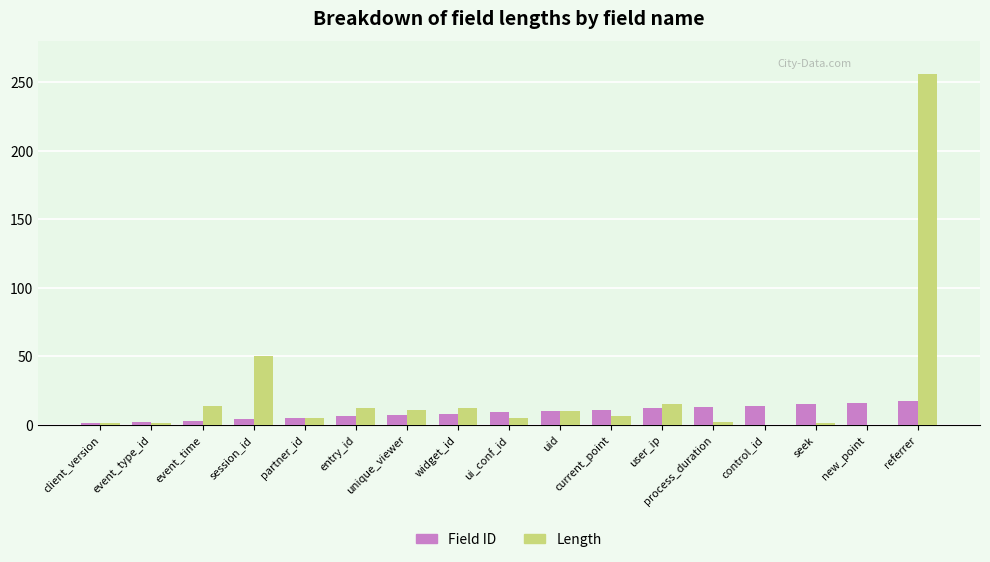

Are the bars horizontal?

No